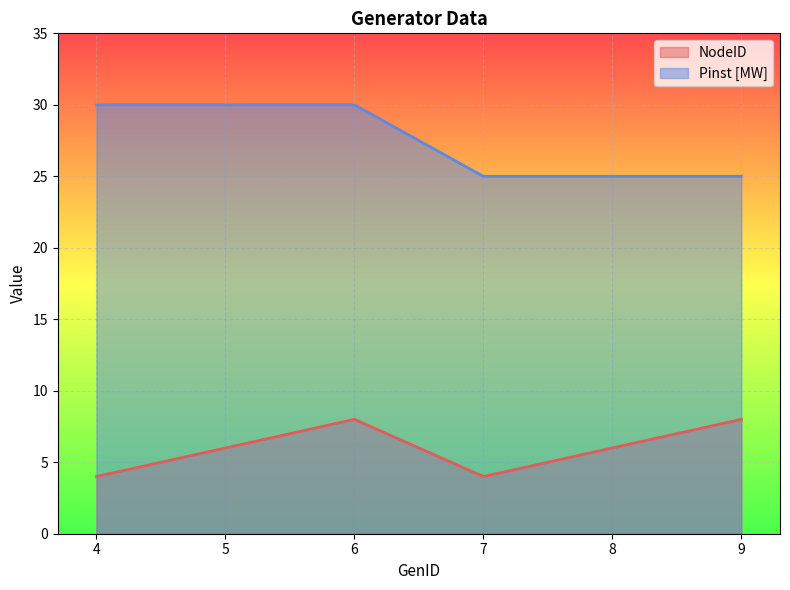

True or false: NodeID and Pinst [MW] cross at least once.

False